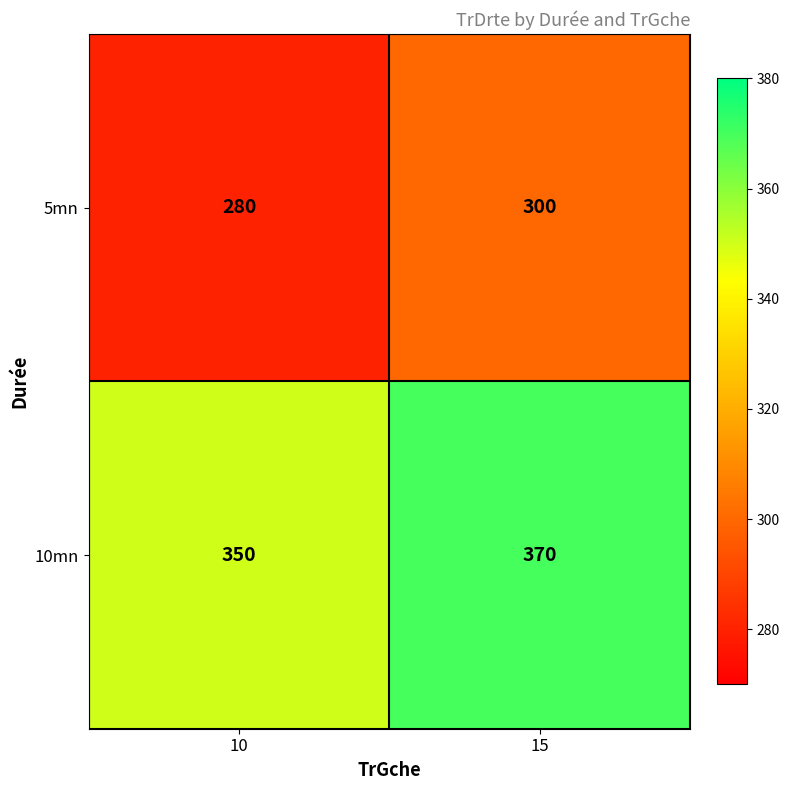

Is it true that 5mn equals 300 at 15?

True